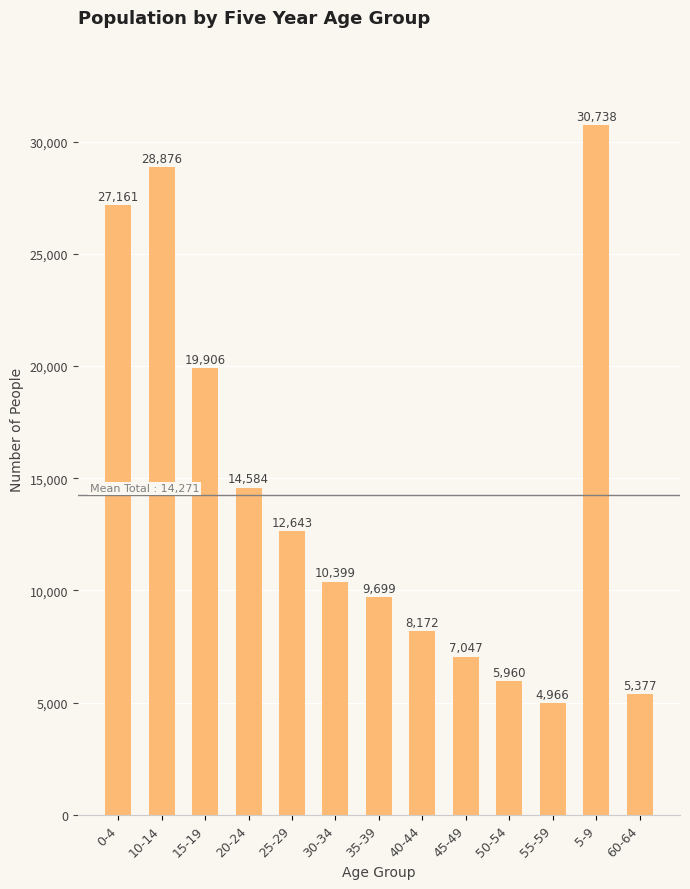

What is the greatest value displayed?

30738